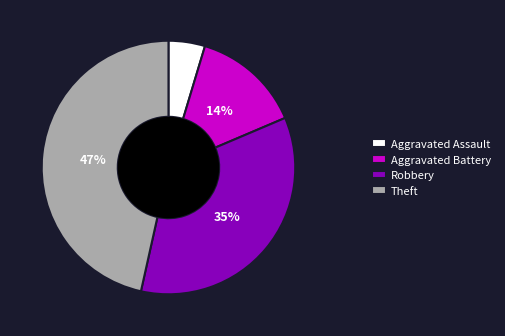

Between Theft and Robbery, which is larger?

Theft